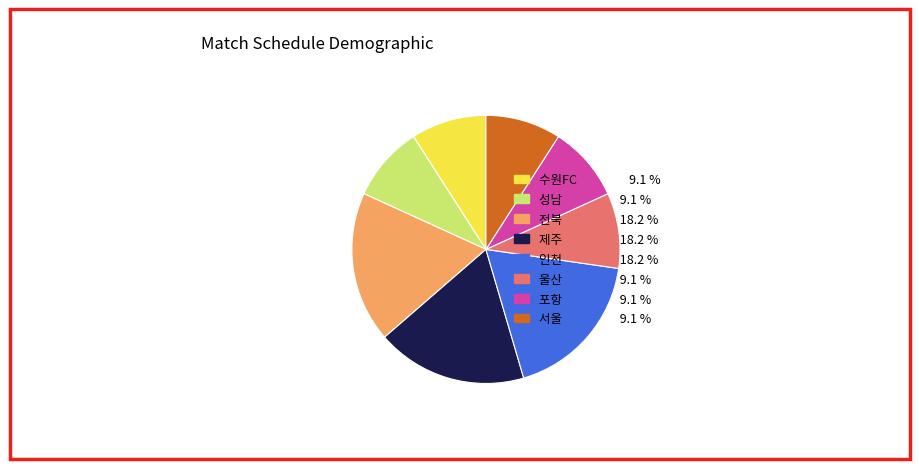

Is the sum of 인천 and 성남 greater than half?

No